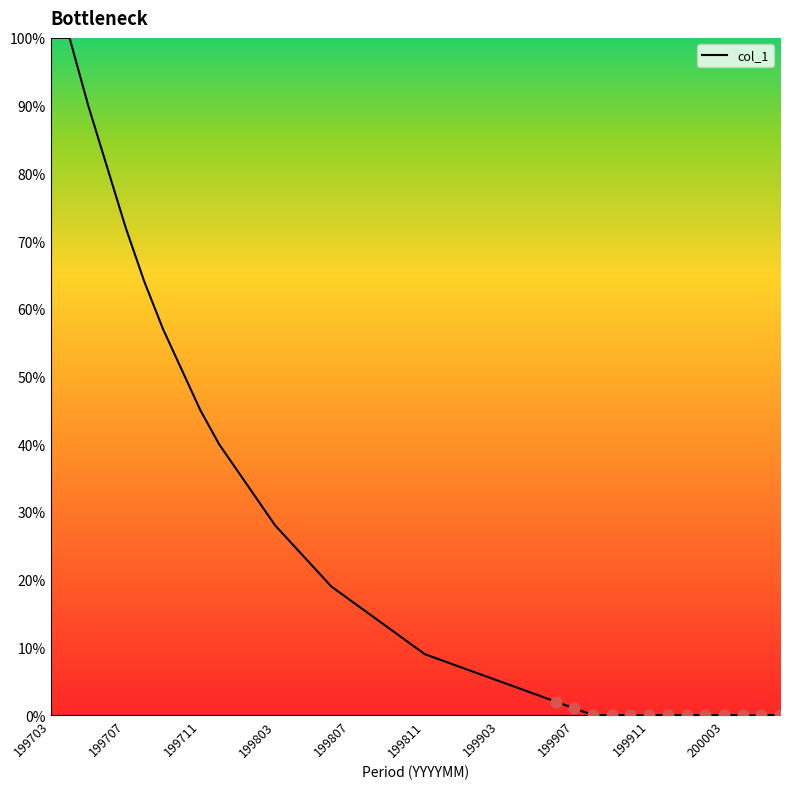

What is the greatest value displayed?

100